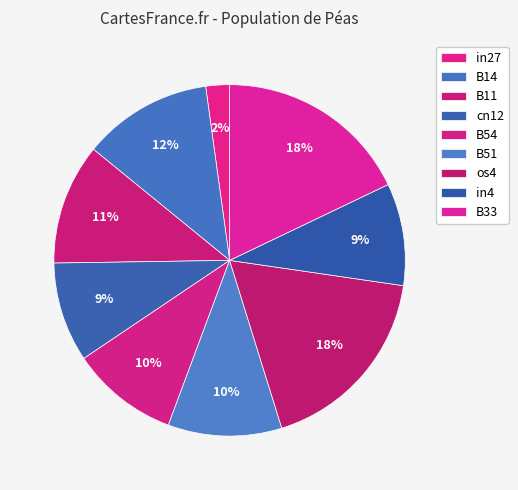

Is there a majority slice in this chart?

No